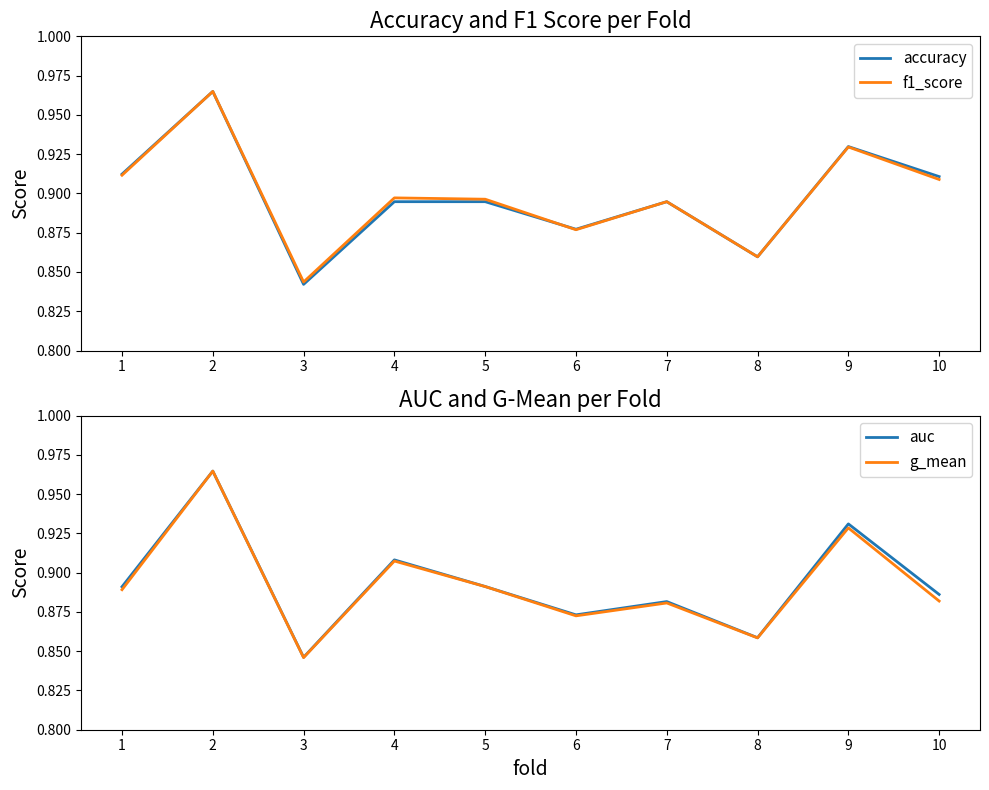

What is the sum of all g_mean values?

8.9